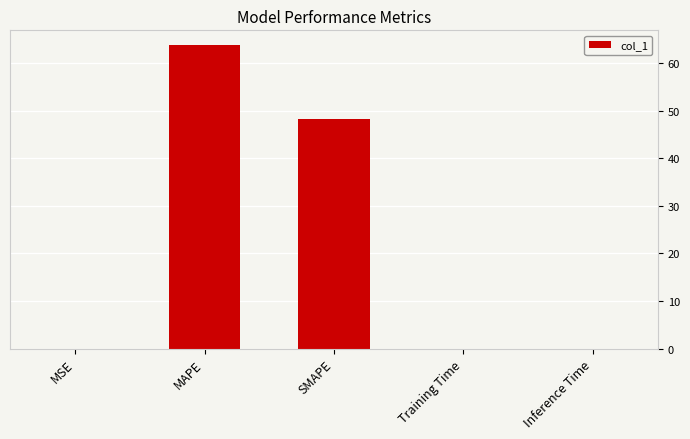

Which label corresponds to the largest value in the chart?

MAPE